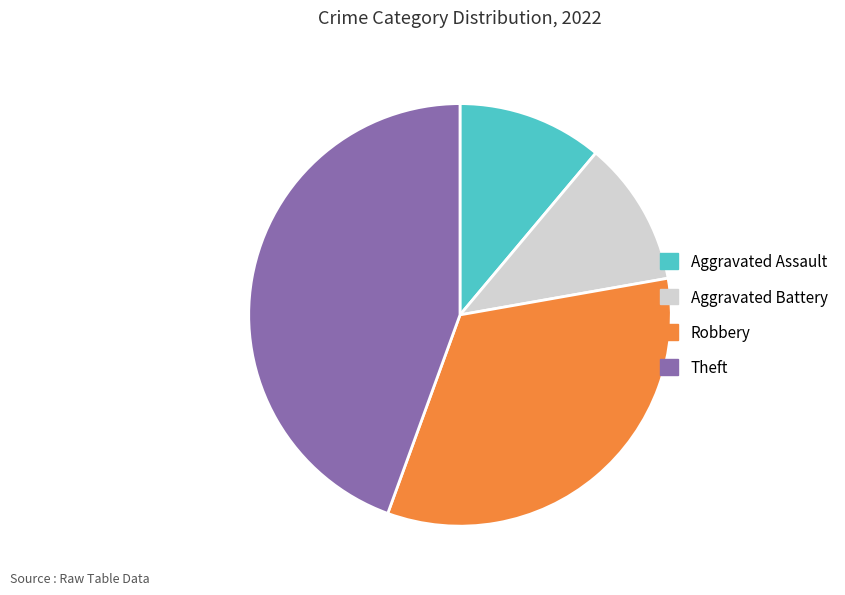

Is there a majority slice in this chart?

No